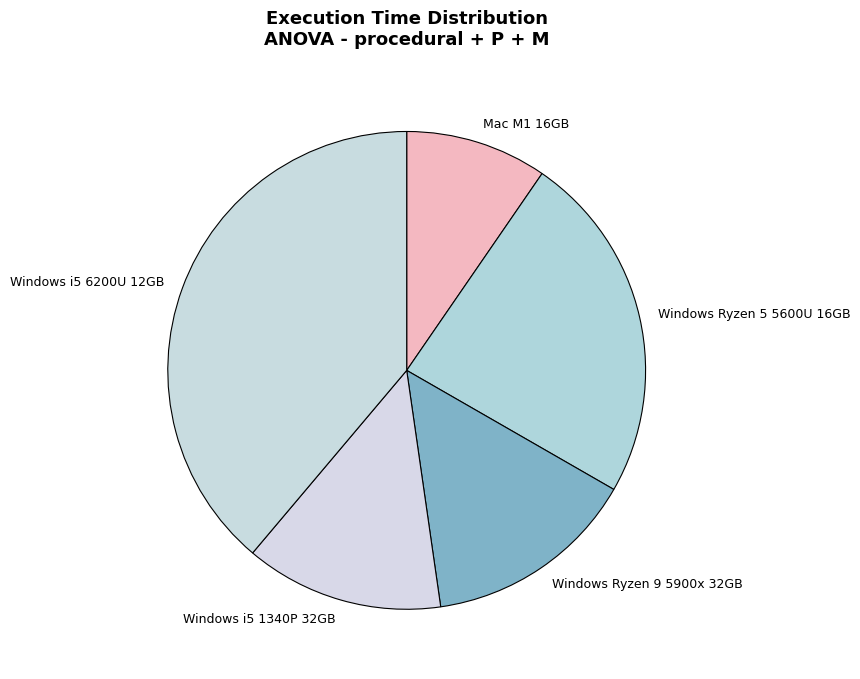

Is there any slice that represents more than half of the pie?

No